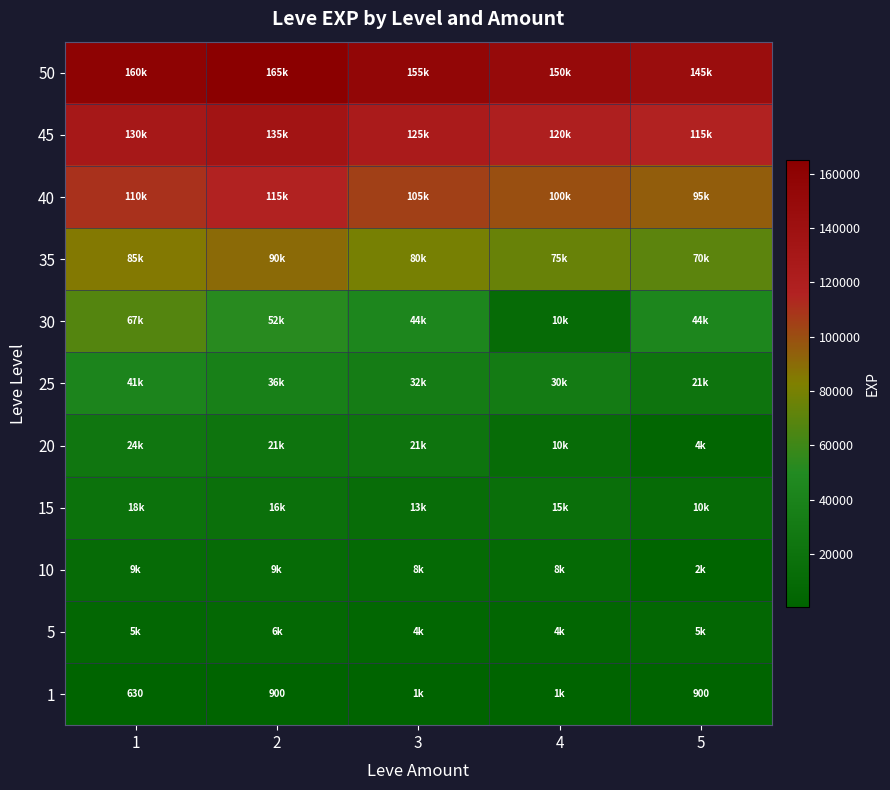

What is the approximate value of 50 at 1?

160000